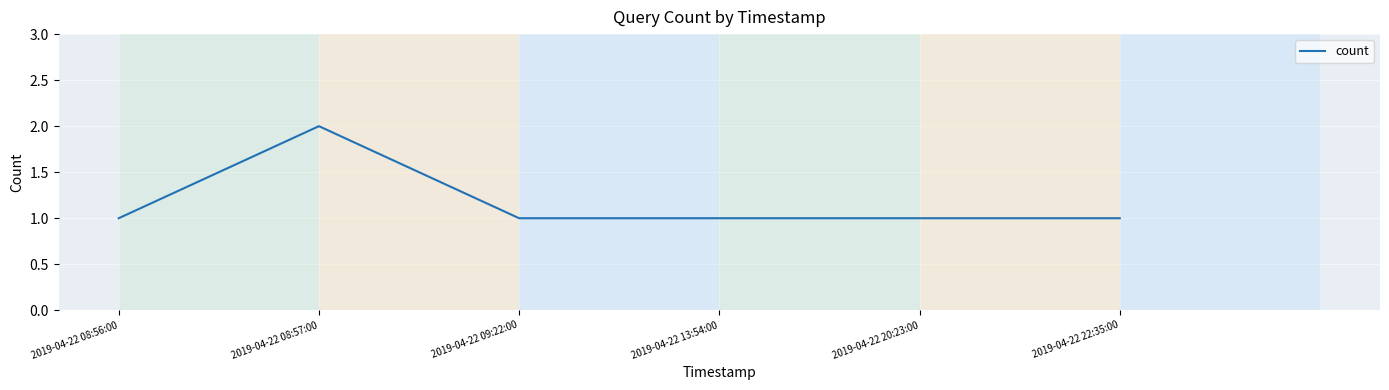

What is the smallest value displayed?

1